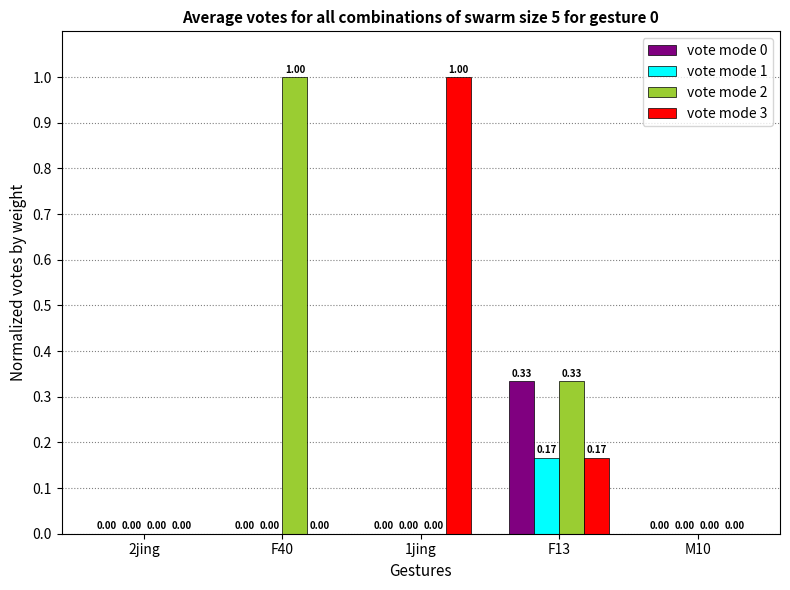

Which series has the largest total across all categories?

vote mode 2